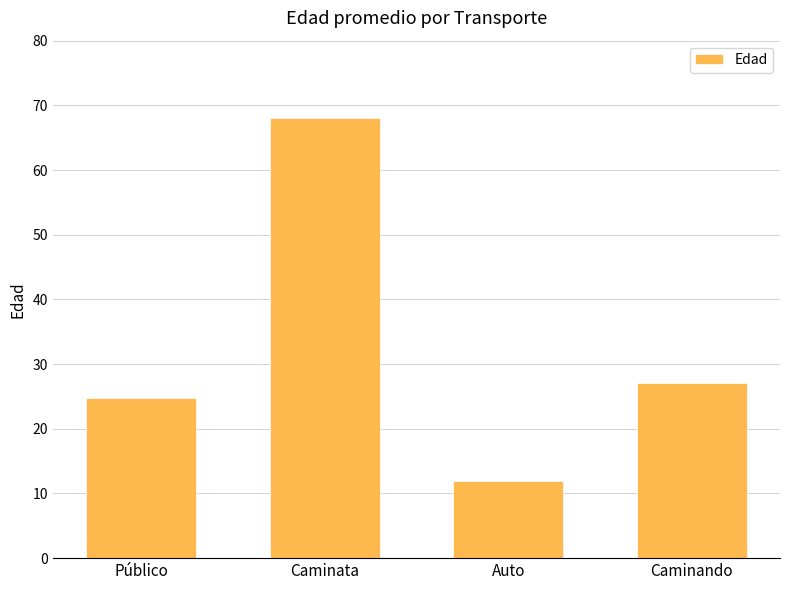

Reading left to right, list all the values displayed in this chart.

Público=24.7	Caminata=68.0	Auto=12.0	Caminando=27.0